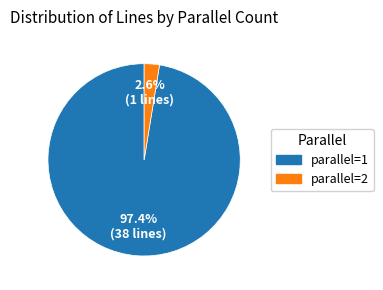

To the nearest percent, what portion does parallel=1 represent?

97%